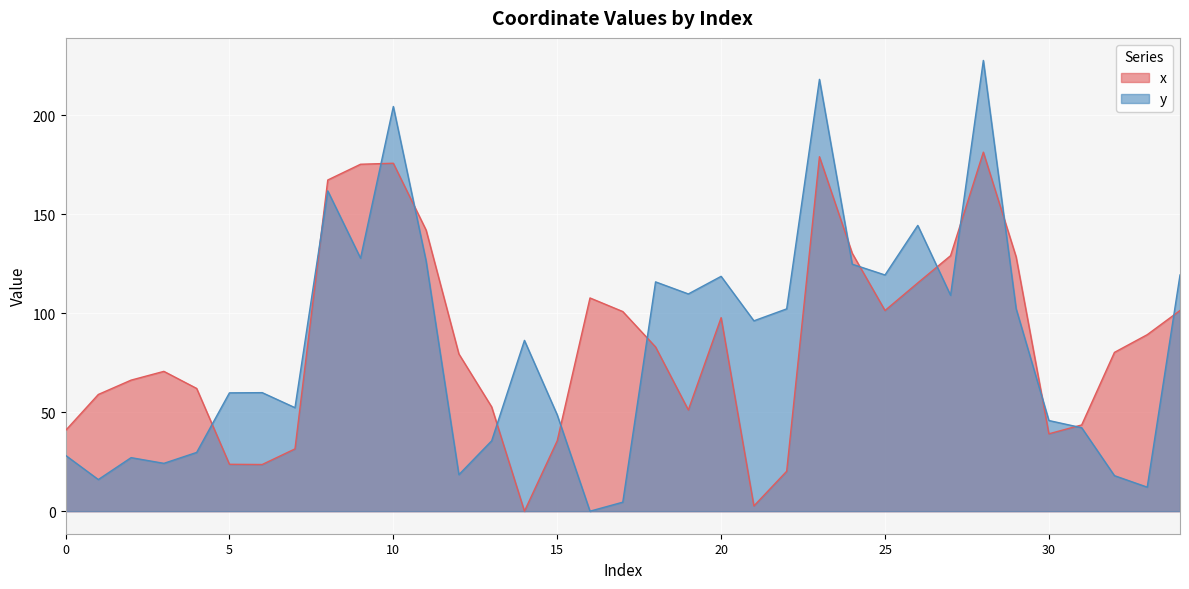

At which category is the sum across all series the highest?

28